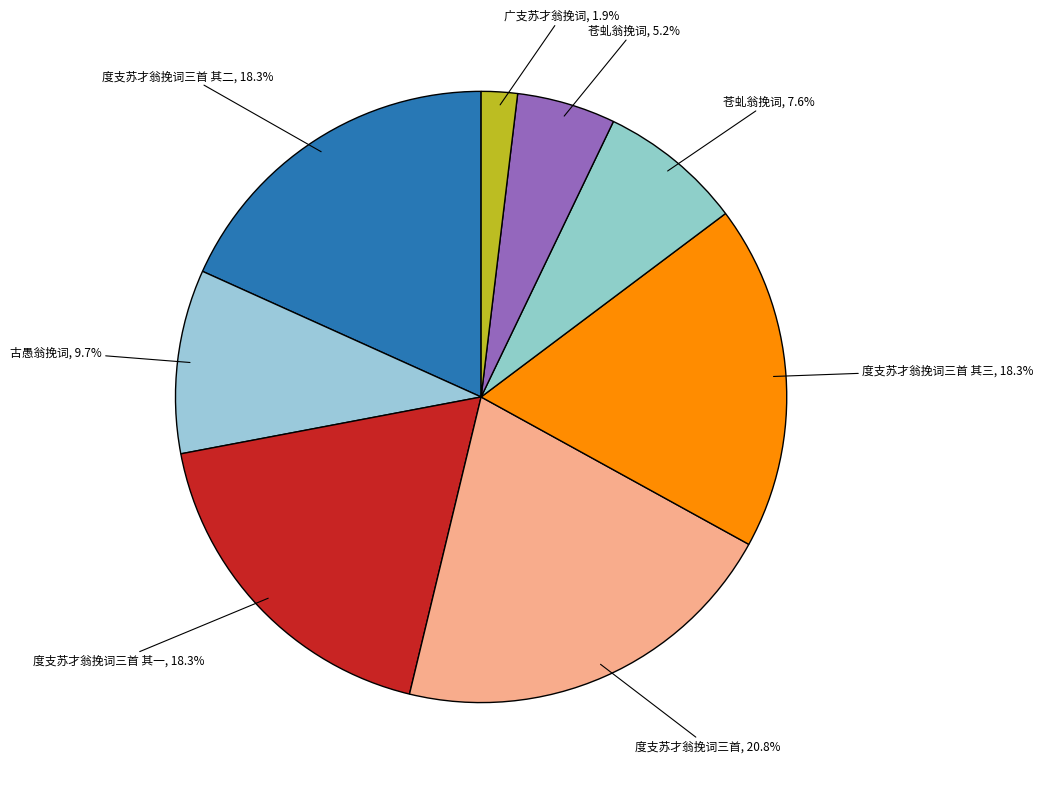

How many slices are in this pie chart?

8